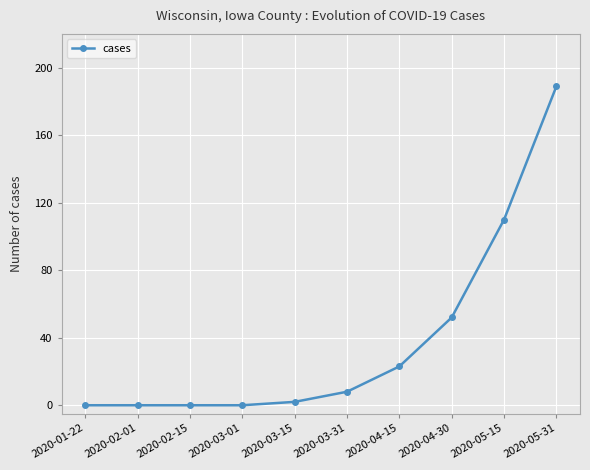

What is the sum of the values at 2020-04-15 and 2020-02-01?

23